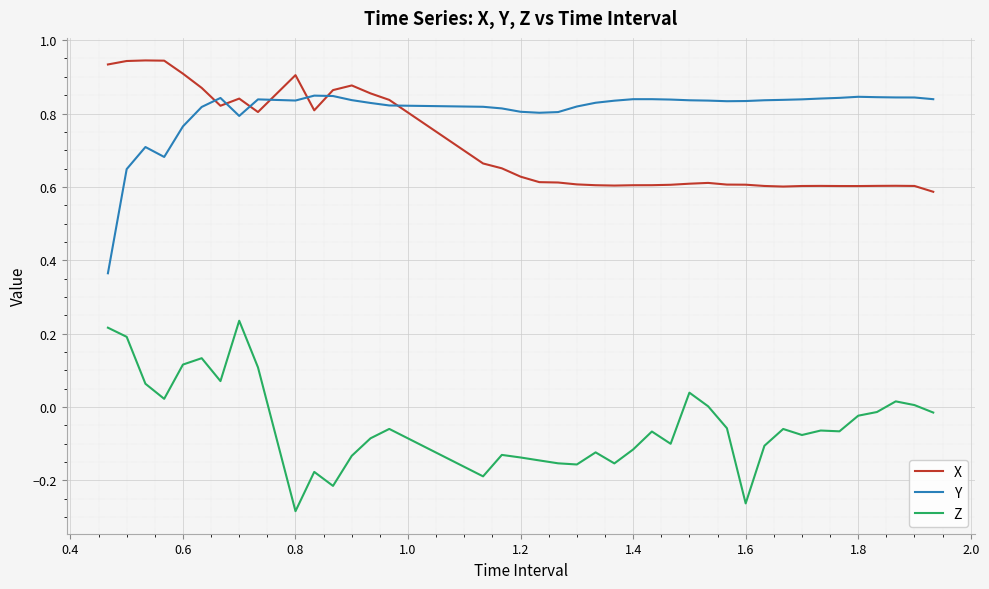

True or false: Z and X cross at least once.

False